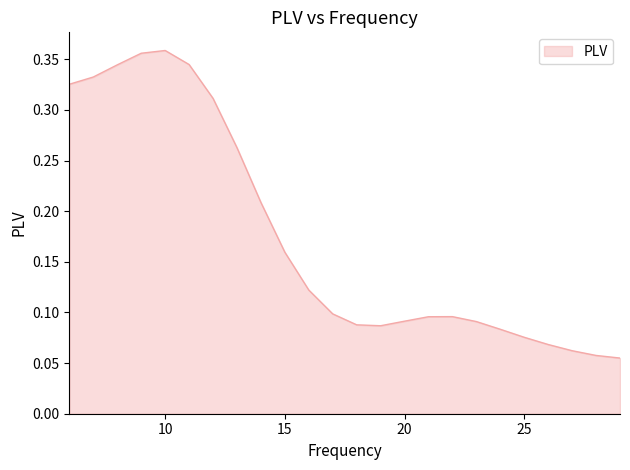

What is the smallest value displayed?

0.1